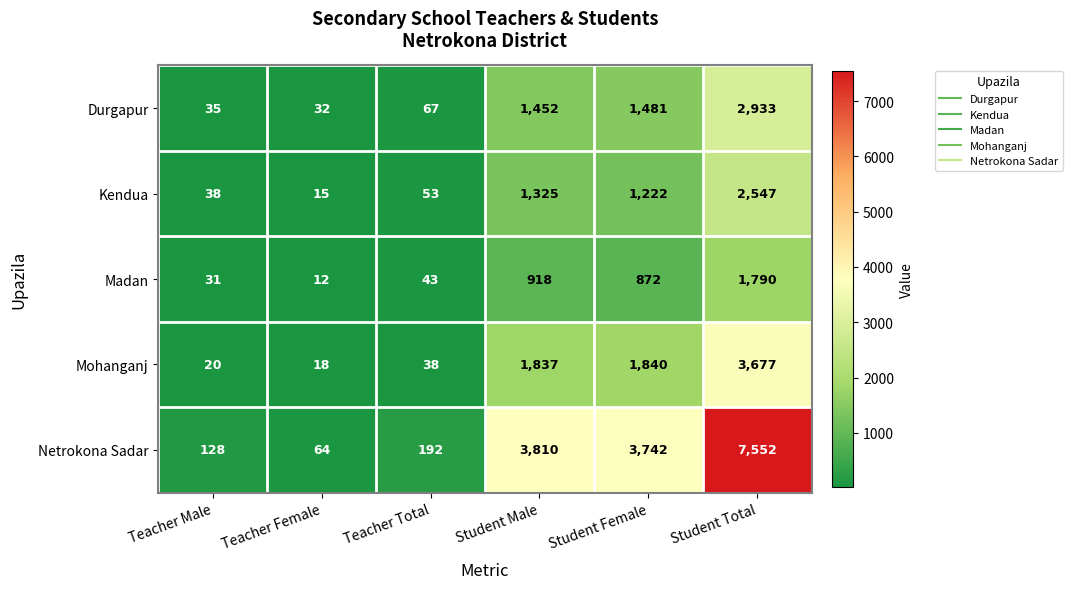

Reading left to right, what are all the values shown in this chart?

Durgapur: 35	32	67	1452	1481	2933
Kendua: 38	15	53	1325	1222	2547
Madan: 31	12	43	918	872	1790
Mohanganj: 20	18	38	1837	1840	3677
Netrokona Sadar: 128	64	192	3810	3742	7552